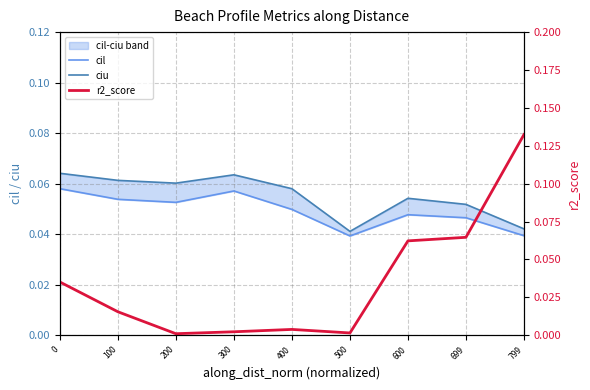

At which category does the chart reach its minimum across all series?

200